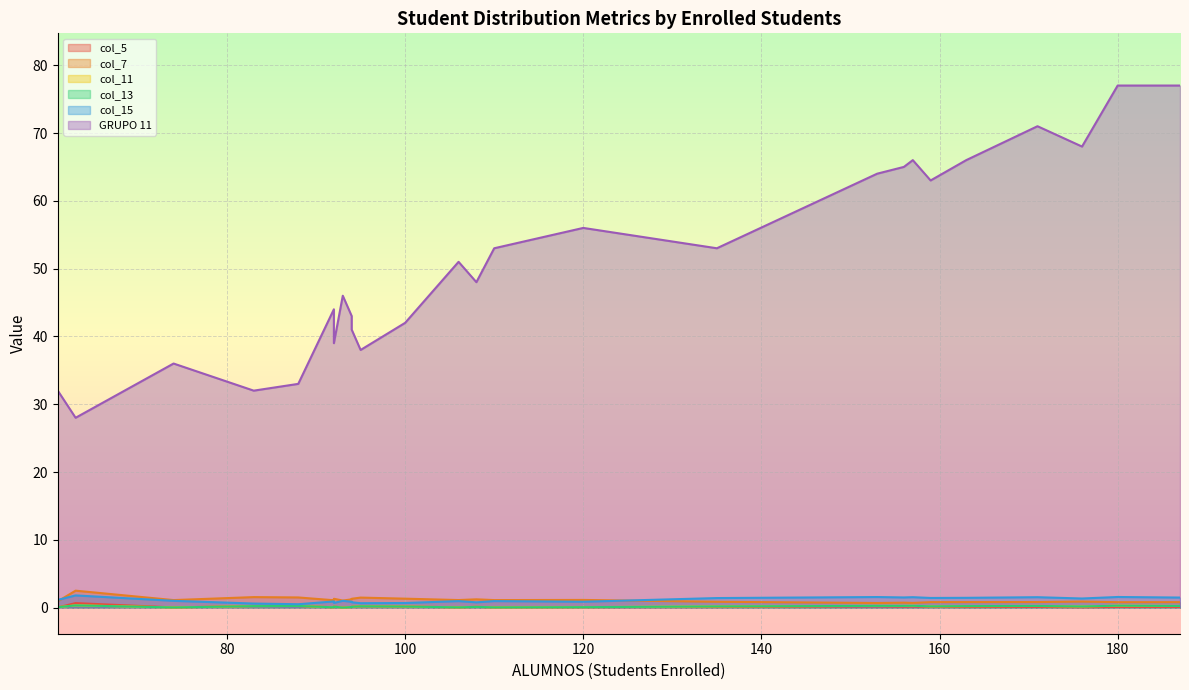

How many interior local peaks does the col_11 series have?

8